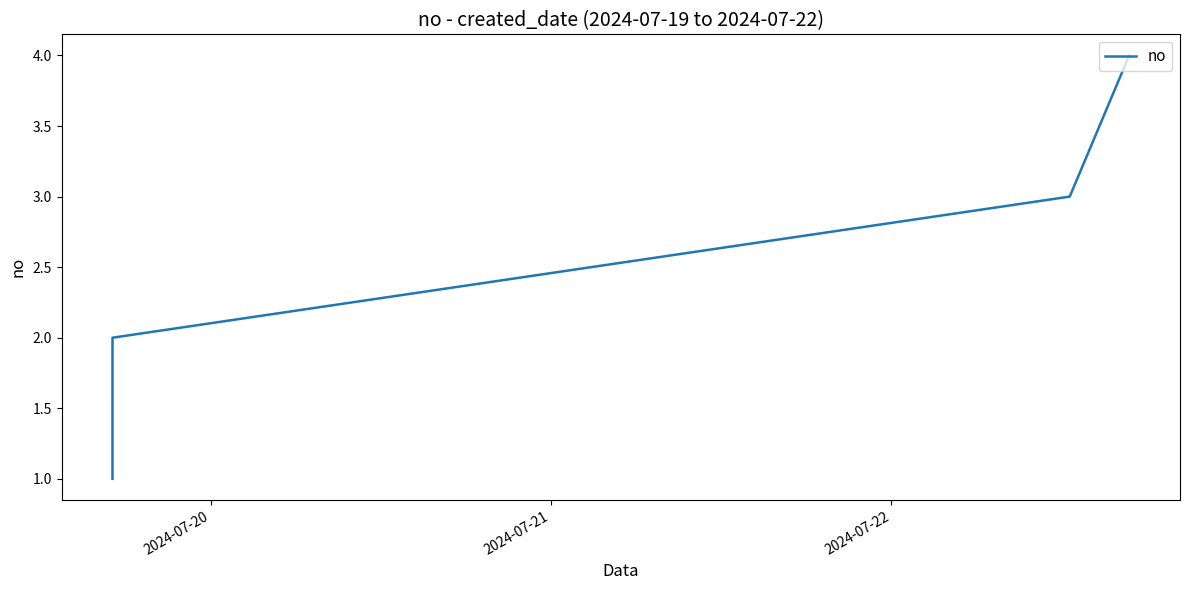

What is the difference between the maximum and minimum values?

3